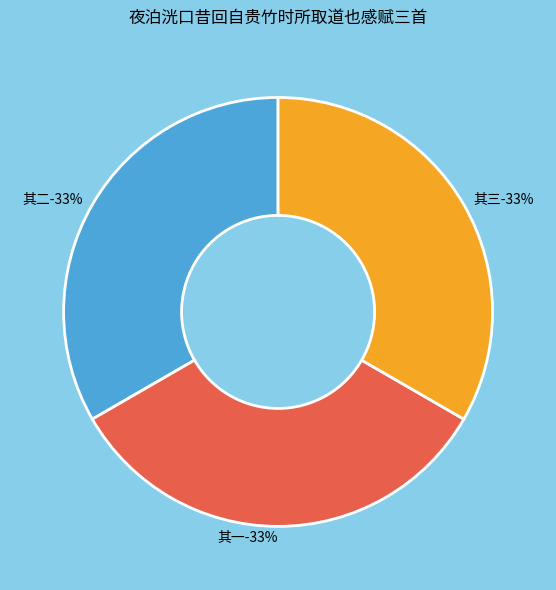

How much of the chart is everything except 夜泊洸口昔回自贵竹时所取道也感赋三首 其二?

66.7%